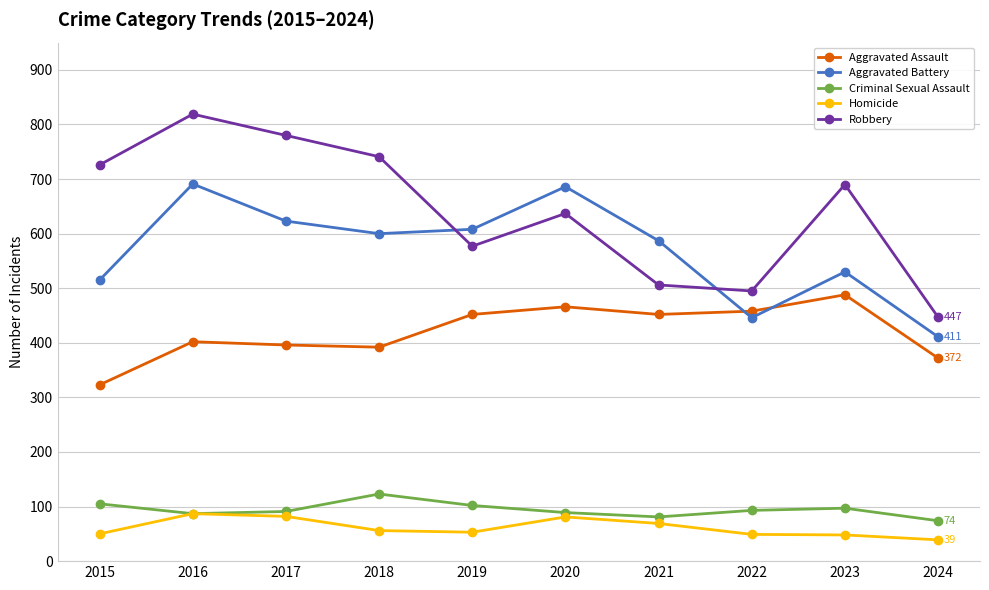

True or false: Aggravated Battery has more than 0 interior local peaks.

True